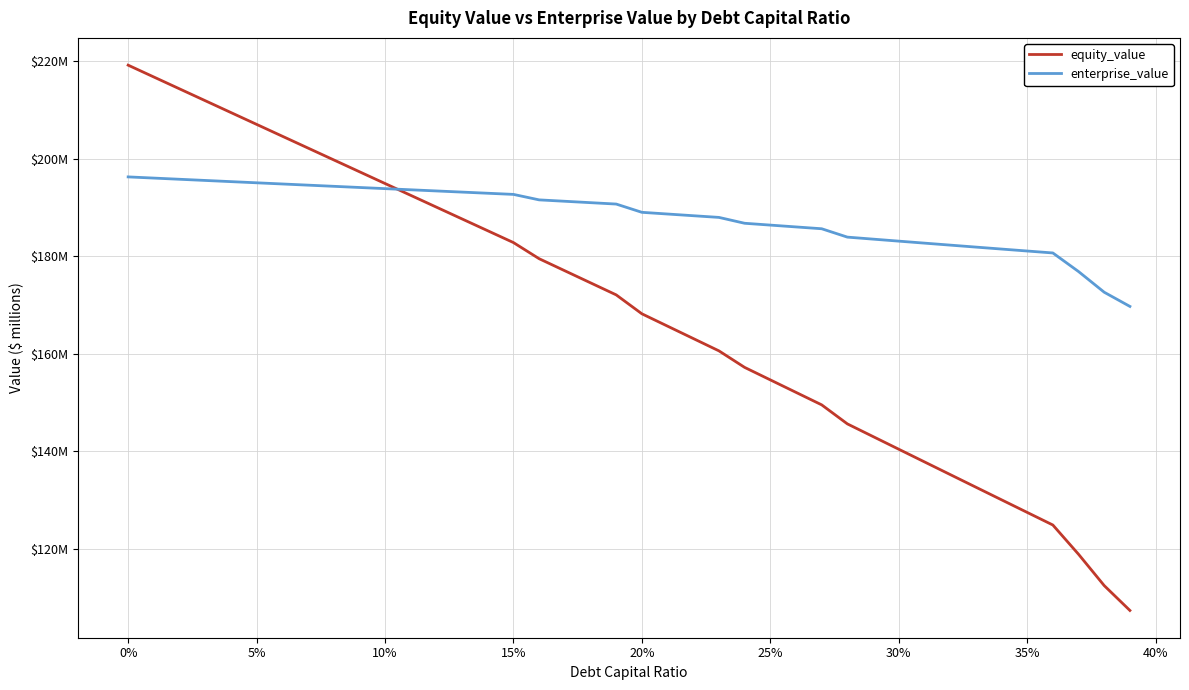

Is this an area chart (filled region under the line)?

No